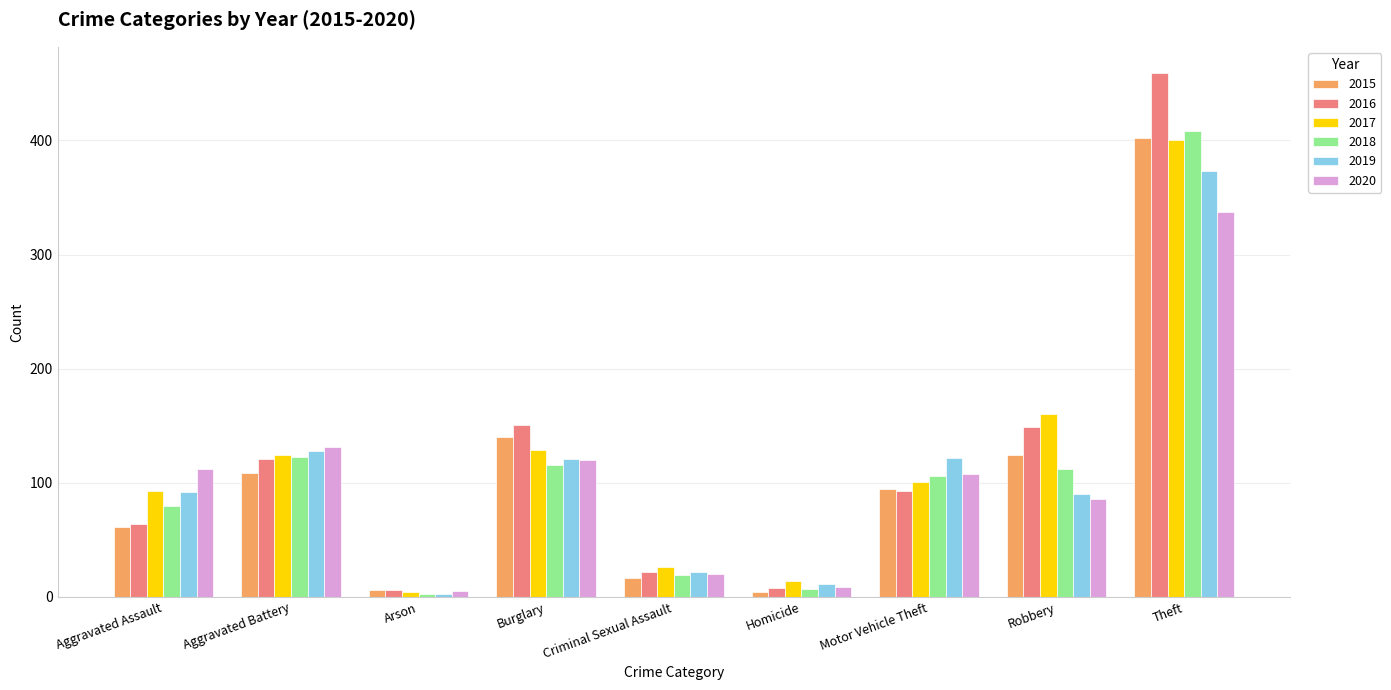

The value of 2017 at Motor Vehicle Theft is 46. True or false?

False